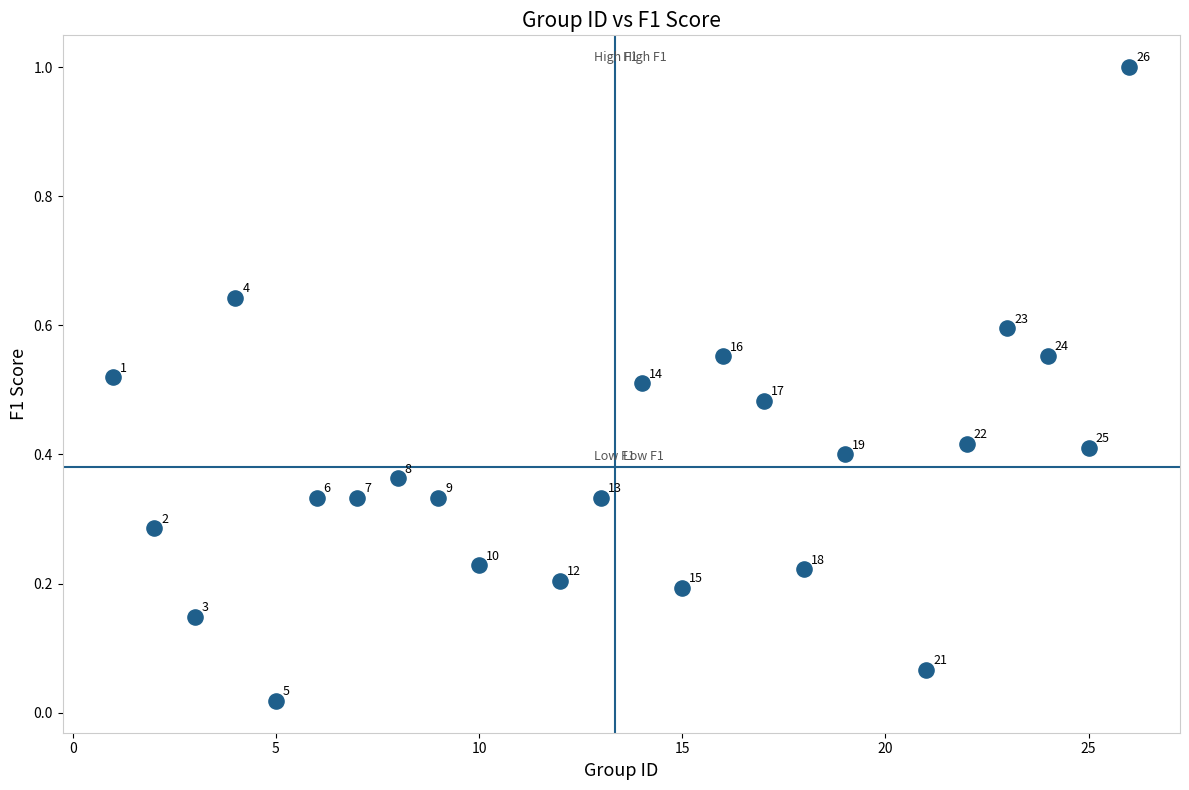

What is the range of Y values (max minus min)?

1.0